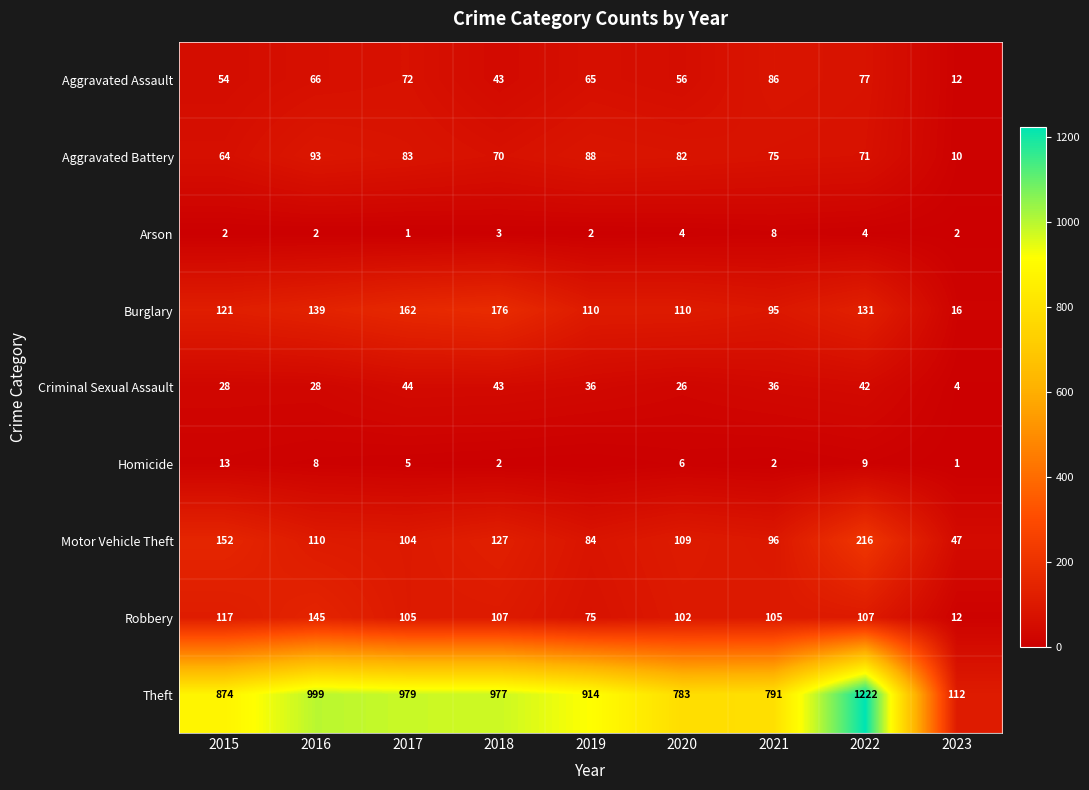

Which category has the highest value in the Aggravated Battery series?

2016